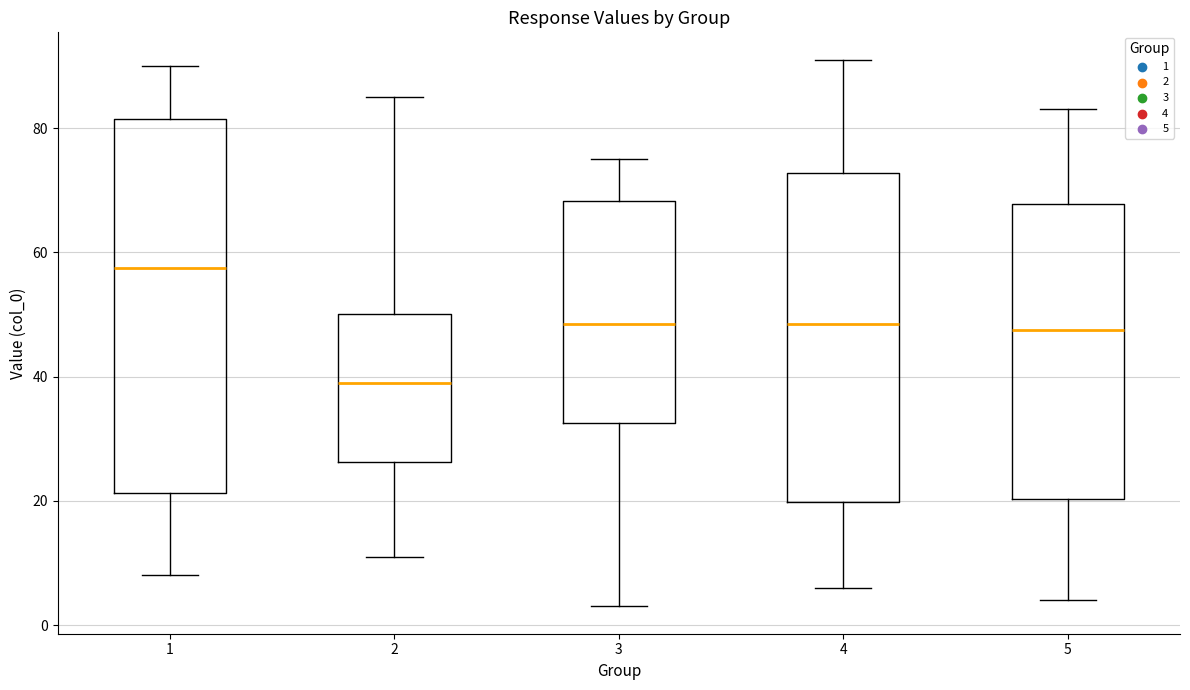

Reading left to right, read every box against the y-axis: the position of its median line, the range the box covers, and the ends of its whiskers. The values are not printed on the chart, so give them approximately, as read against the axis.

1: median 58, box 22 to 82, whiskers 8 to 90
2: median 40, box 26 to 50, whiskers 12 to 86
3: median 48, box 32 to 68, whiskers 4 to 76
4: median 48, box 20 to 72, whiskers 6 to 92
5: median 48, box 20 to 68, whiskers 4 to 84